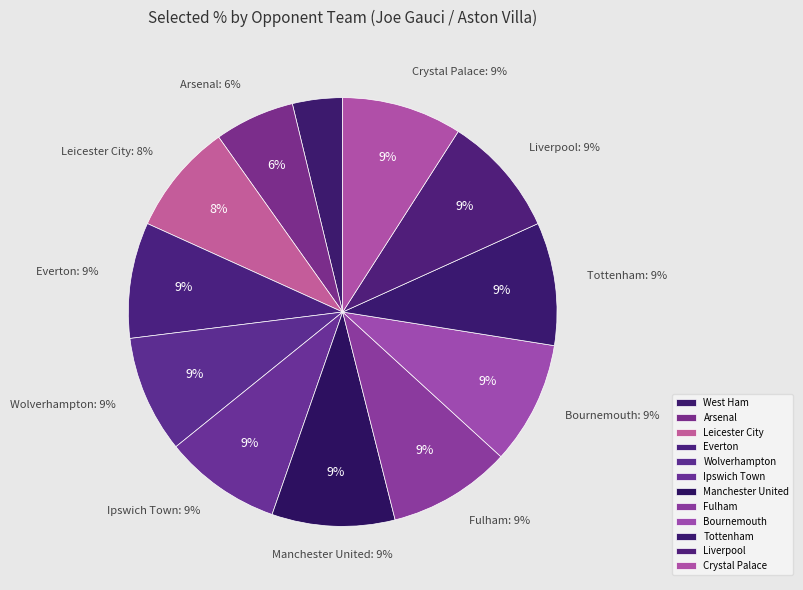

Which has a higher value, Ipswich Town or Everton?

Ipswich Town